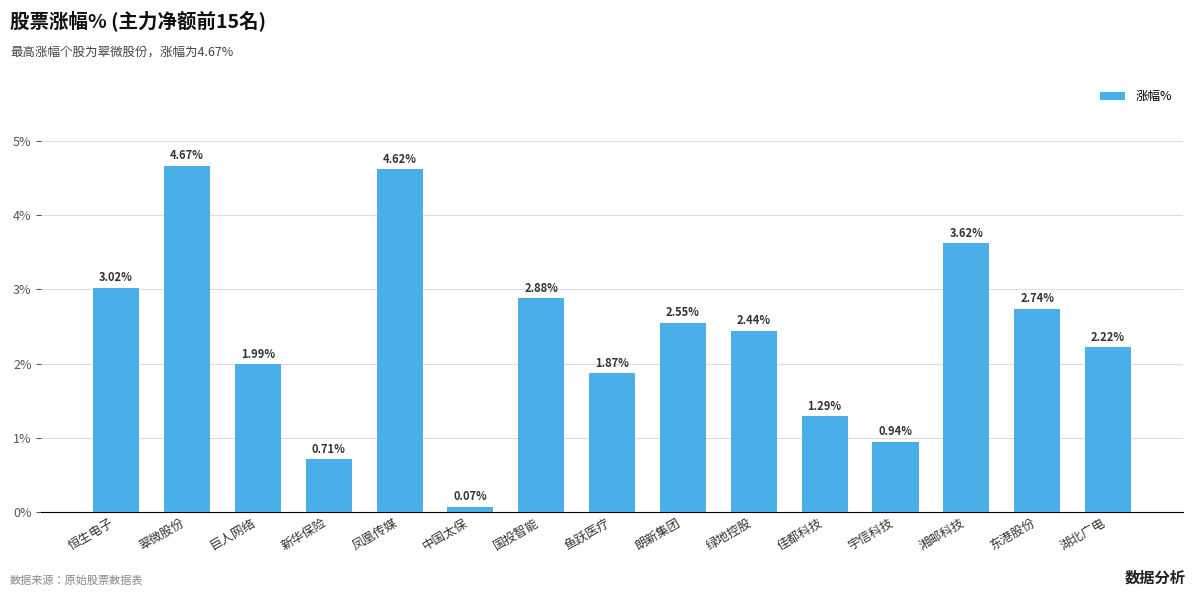

Between 宇信科技 and 新华保险, which is larger?

宇信科技